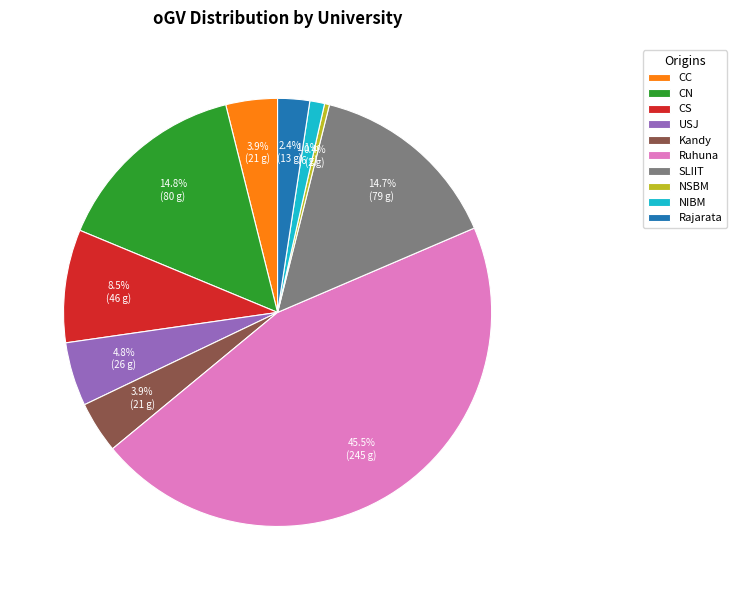

Does USJ represent more than half of the total?

No